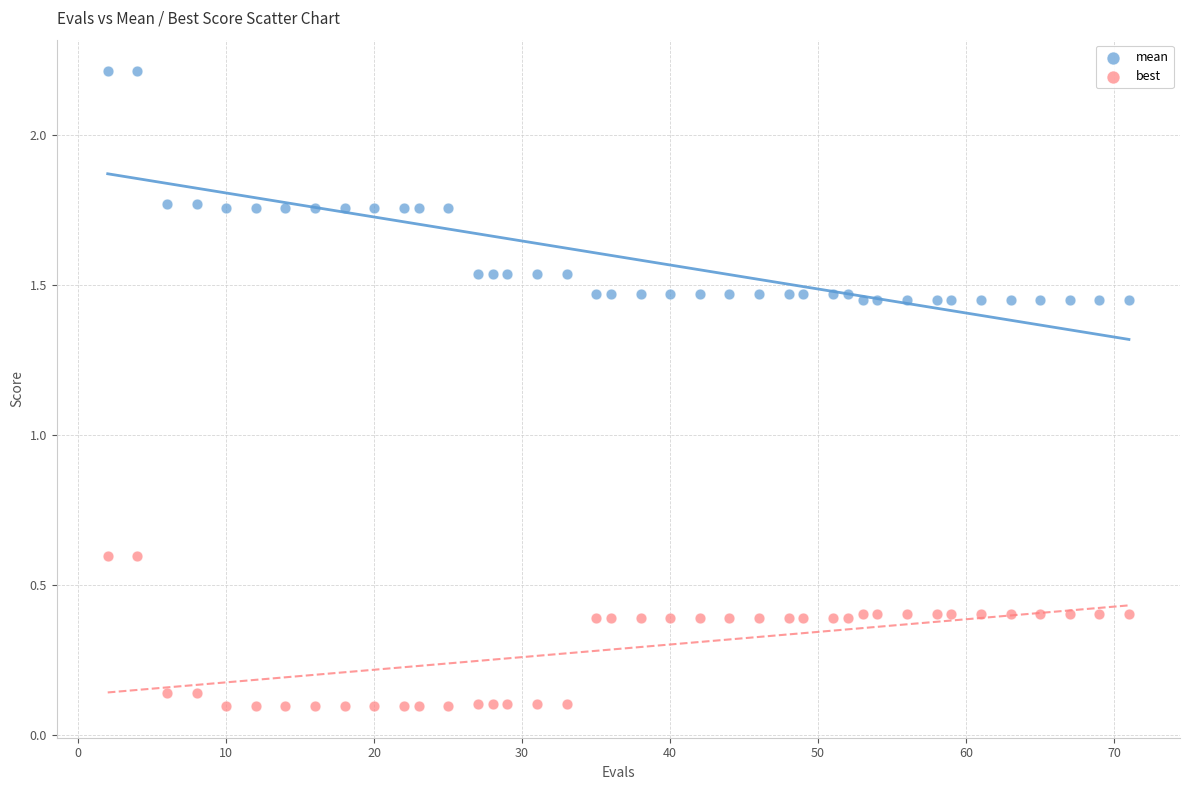

What are all the series names shown in the legend?

mean, best